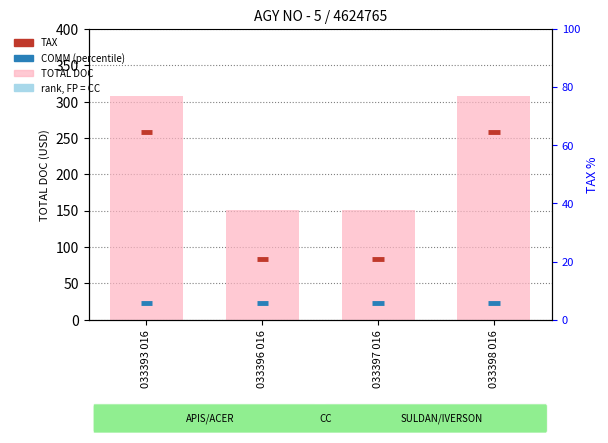

What is the label of the 1st bar from the right?

033398 016